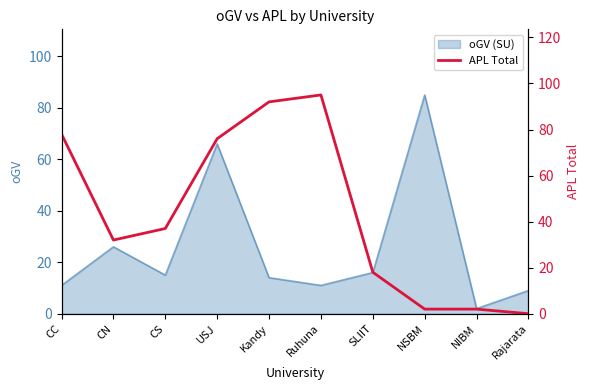

At which label does oGV (SU) reach its peak?

NSBM